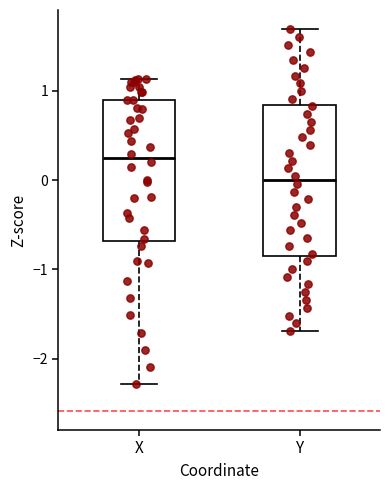

Reading left to right, transcribe this box plot: for each box, give where its median line is, the range the box spans, and where its two whiskers end, as read against the y-axis. The values are not printed on the chart, so give them approximately, as read against the axis.

X: median 0.2, box -0.7 to 0.9, whiskers -2.3 to 1.1
Y: median 0.0, box -0.8 to 0.8, whiskers -1.7 to 1.7